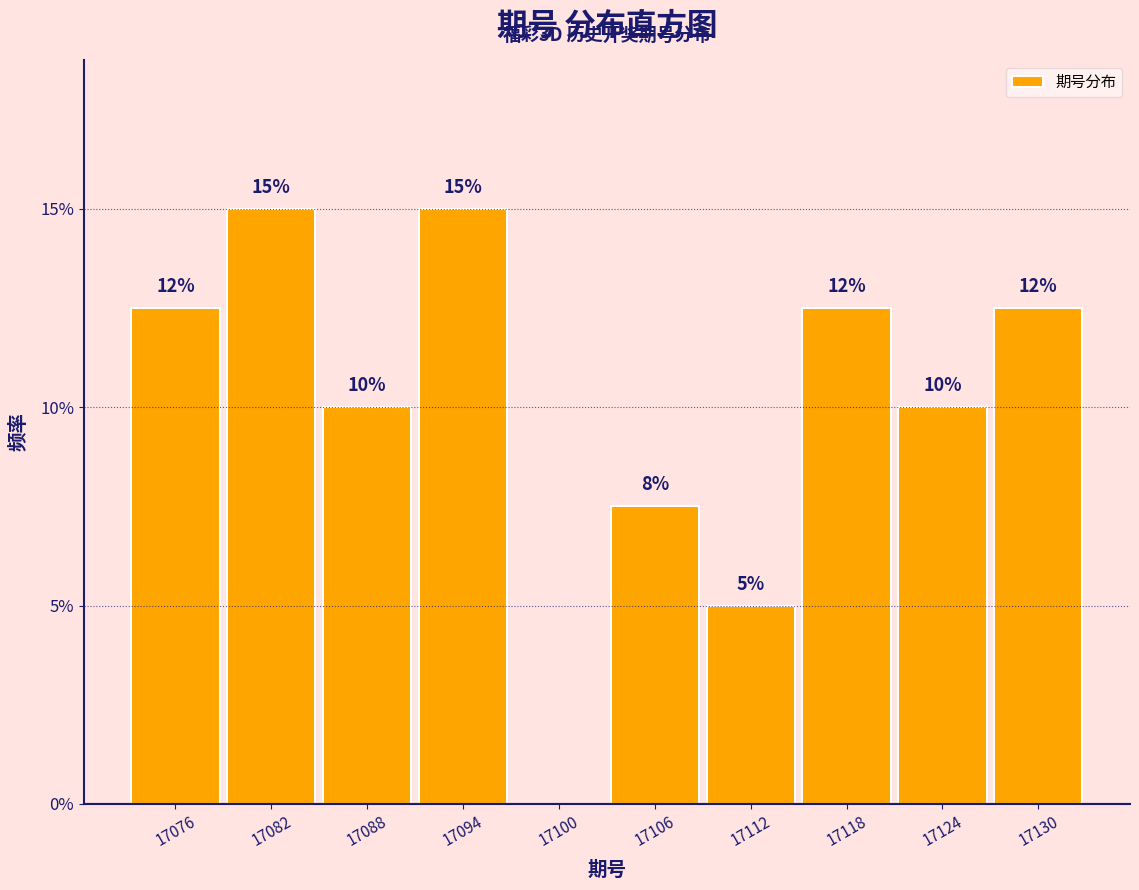

Are the bars horizontal?

No